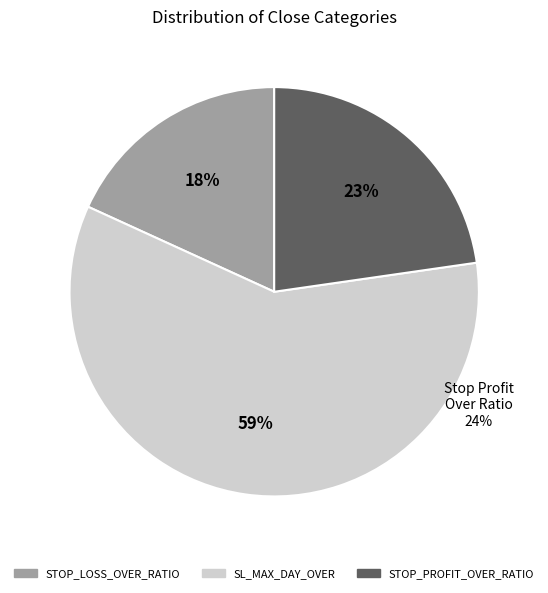

What is the largest slice in the pie chart?

SL_MAX_DAY_OVER